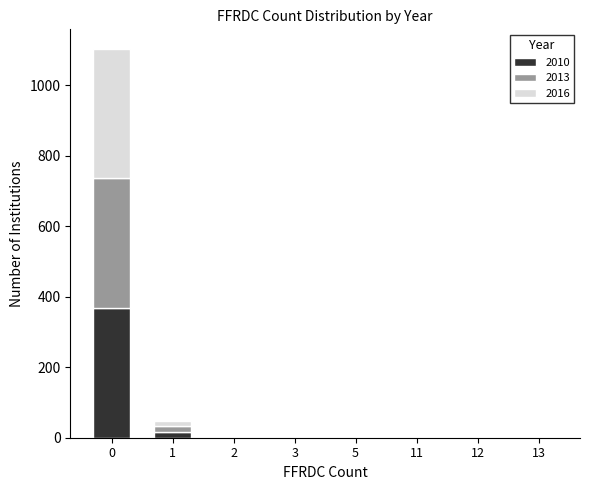

What is the sum of the 2016 values at 11 and 1?

16